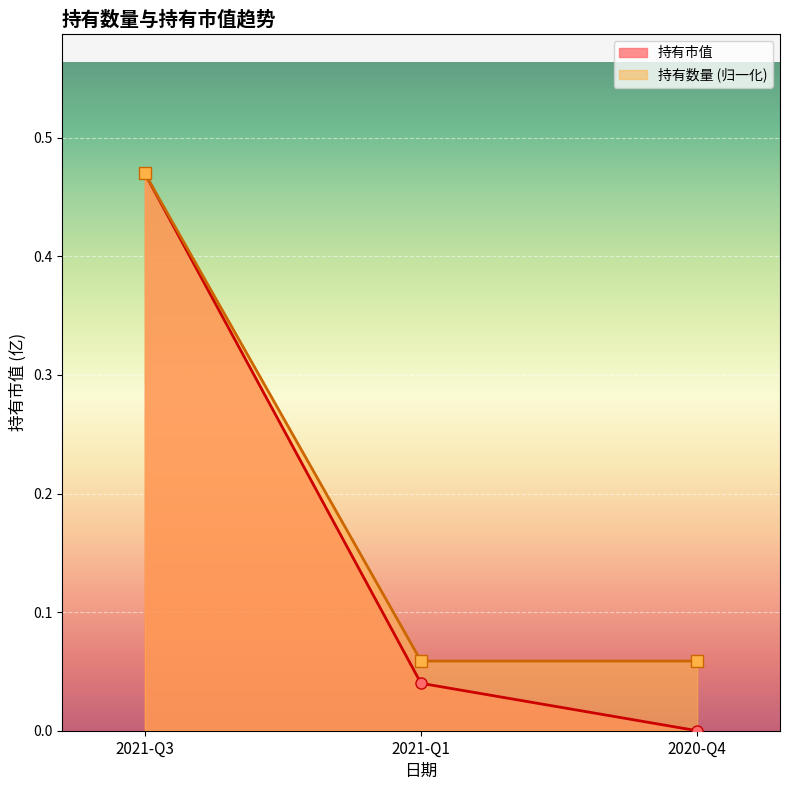

At which category is the sum across all series the highest?

2021-Q3